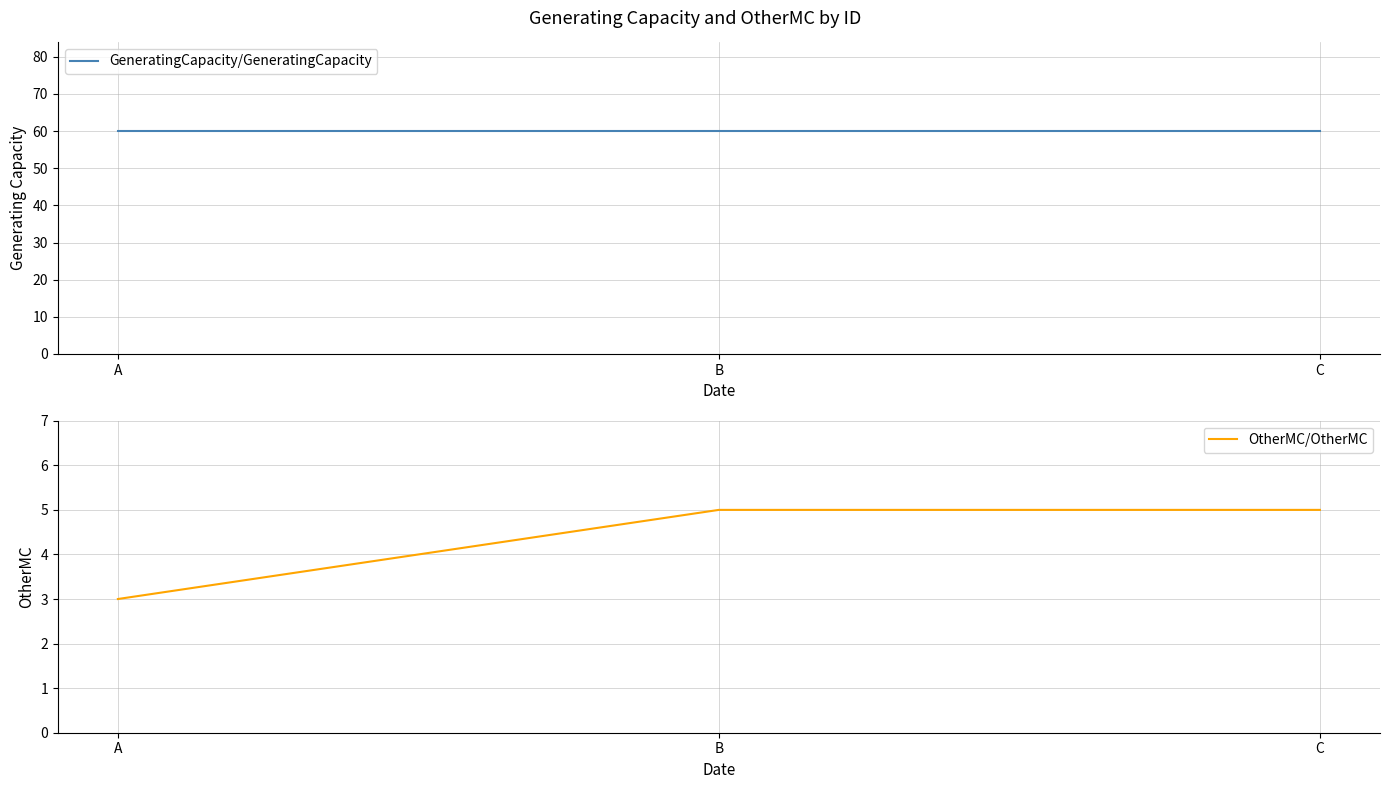

What is the spread (max minus min) of values at C?

55